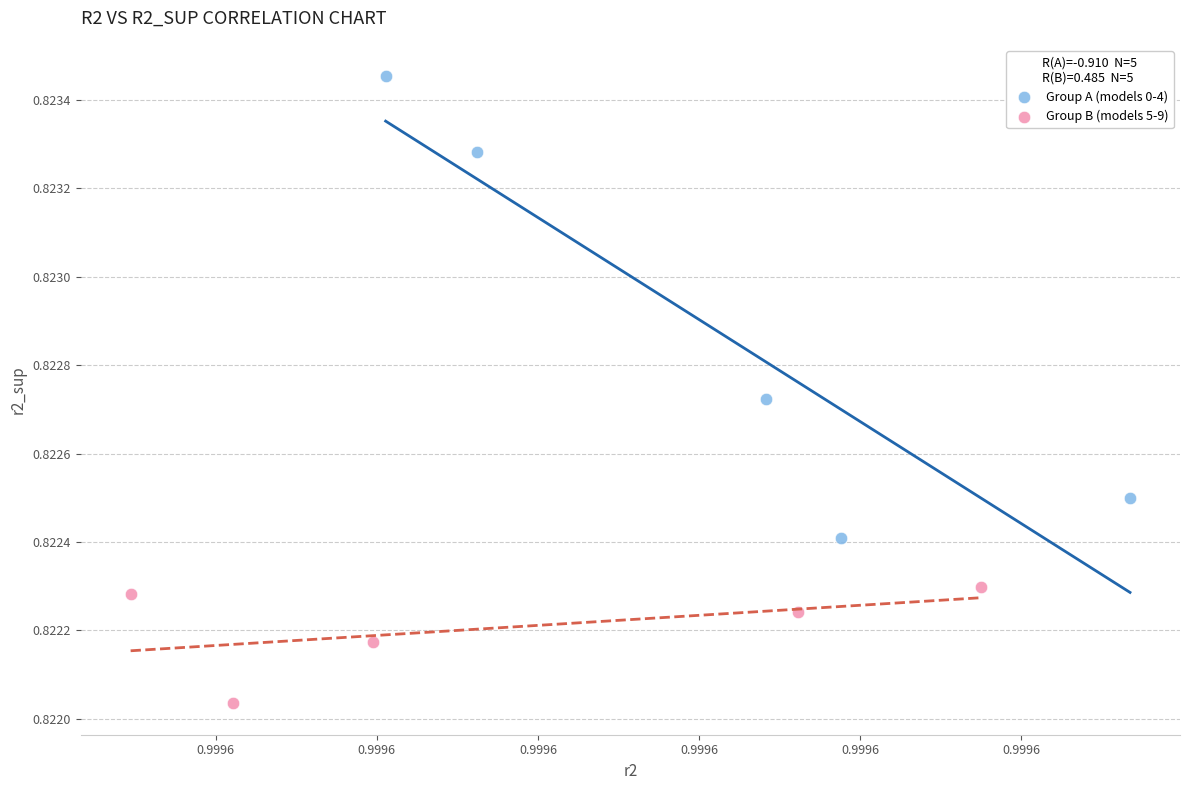

Which series has the largest Y range (max minus min)?

Group A (models 0-4)